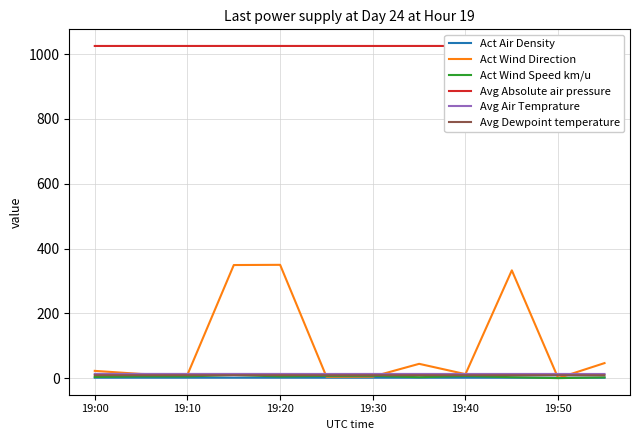

List the series in order of their peak value, highest first.

Avg Absolute air pressure, Act Wind Direction, Avg Air Temprature, Act Wind Speed km/u, Avg Dewpoint temperature, Act Air Density